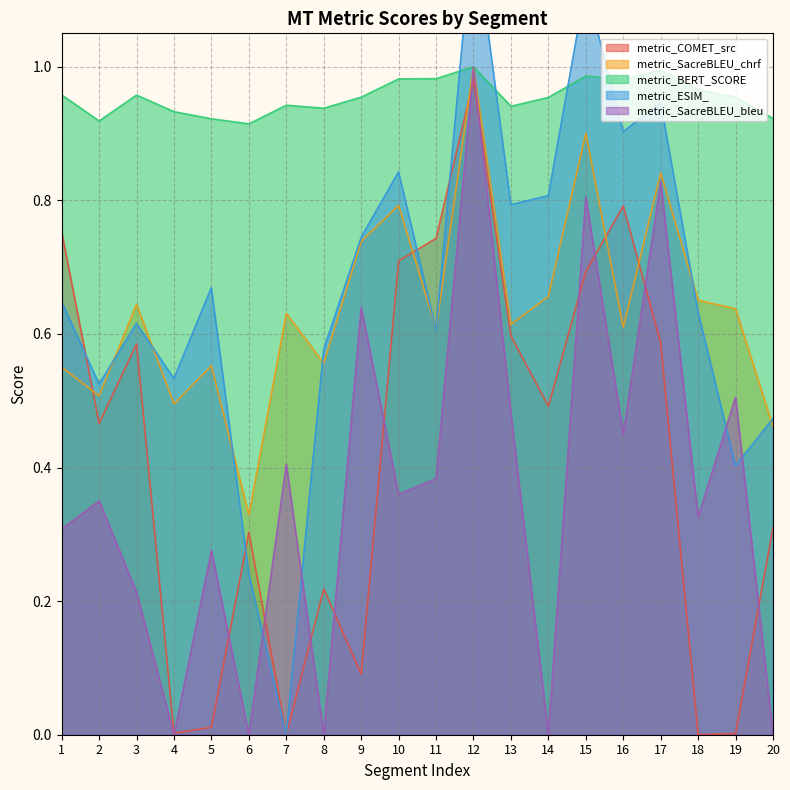

At which category is the sum across all series the highest?

12